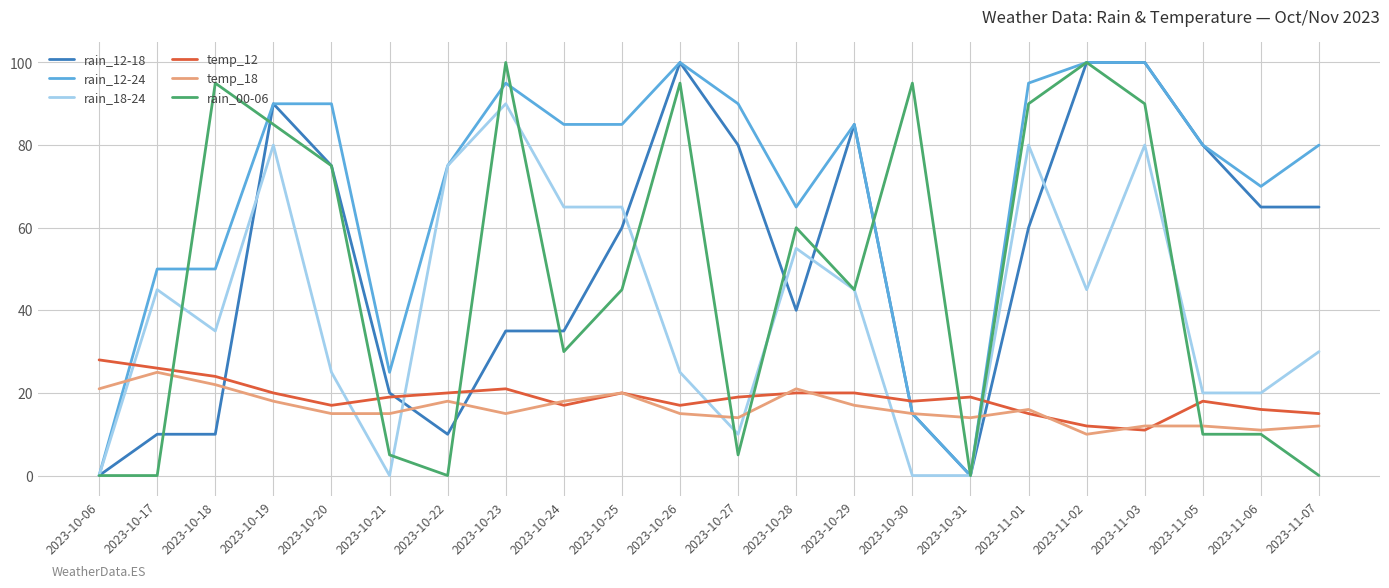

What is the total value across all series at 2023-10-31?

33